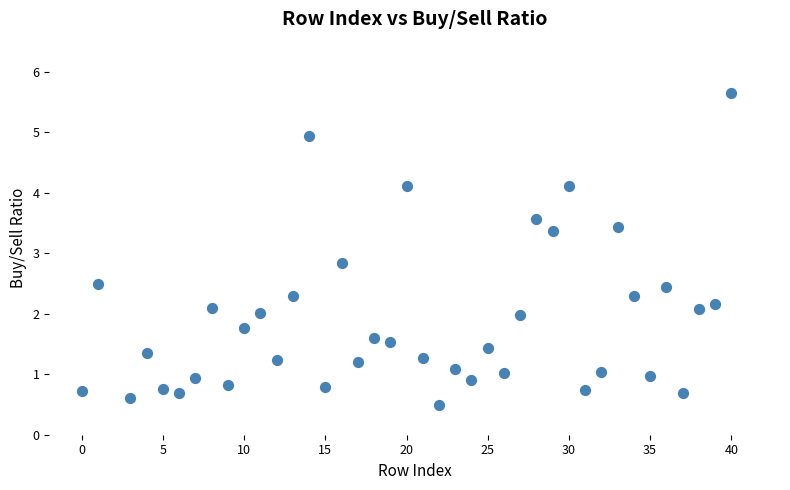

What Y value in the scatter plot is closest to 3?

2.8